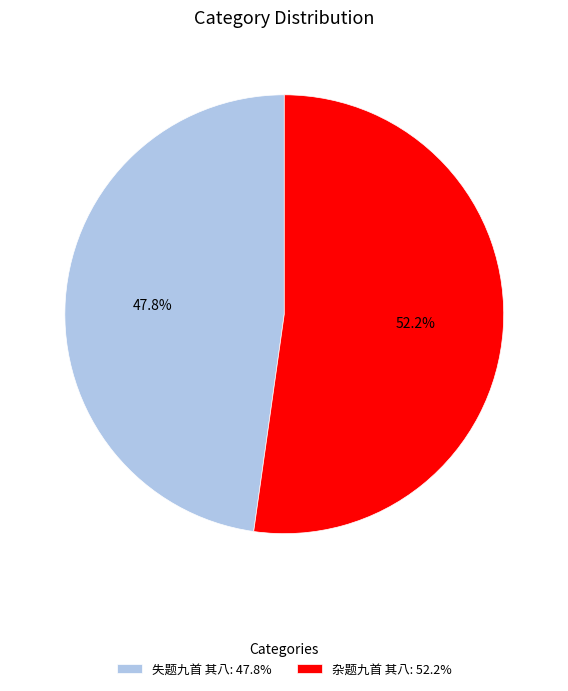

To the nearest percent, what is the difference between the 失题九首 其八 and 杂题九首 其八 slice percentages?

4%